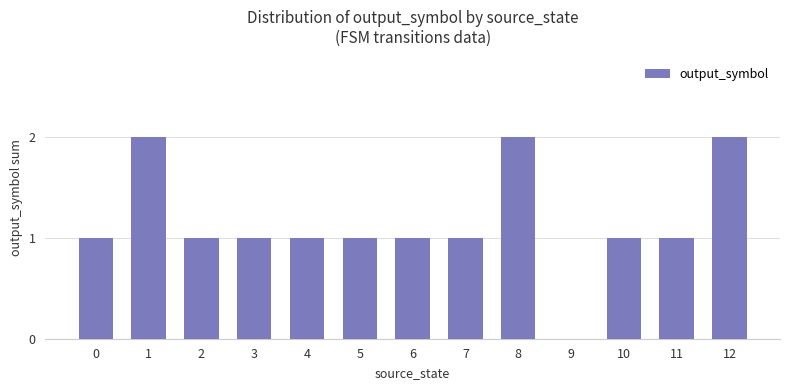

True or false: the data shows 3 at 8.

False